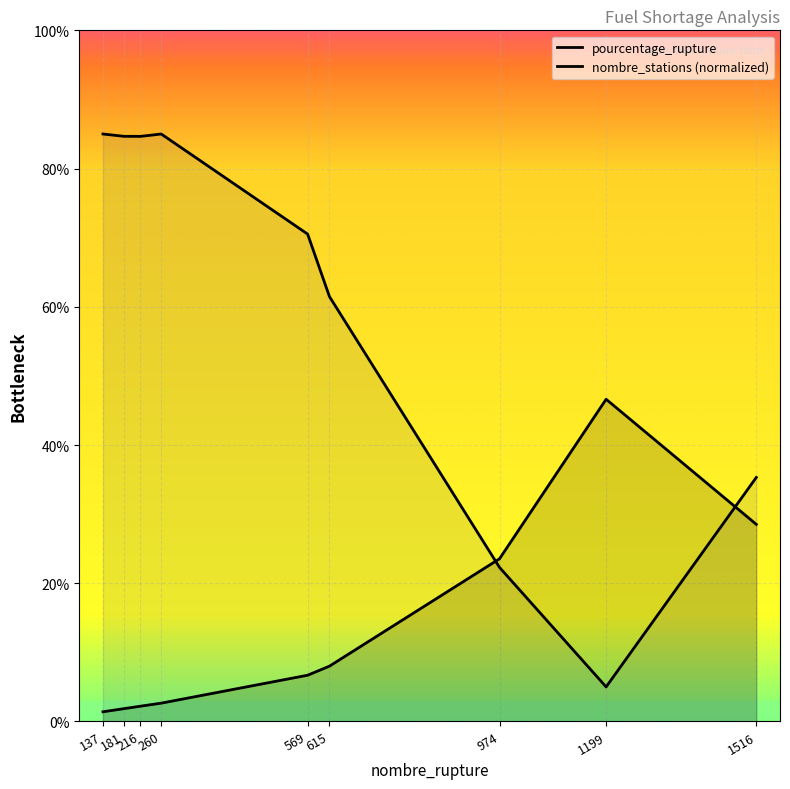

At which label does pourcentage_rupture reach its peak?

1199